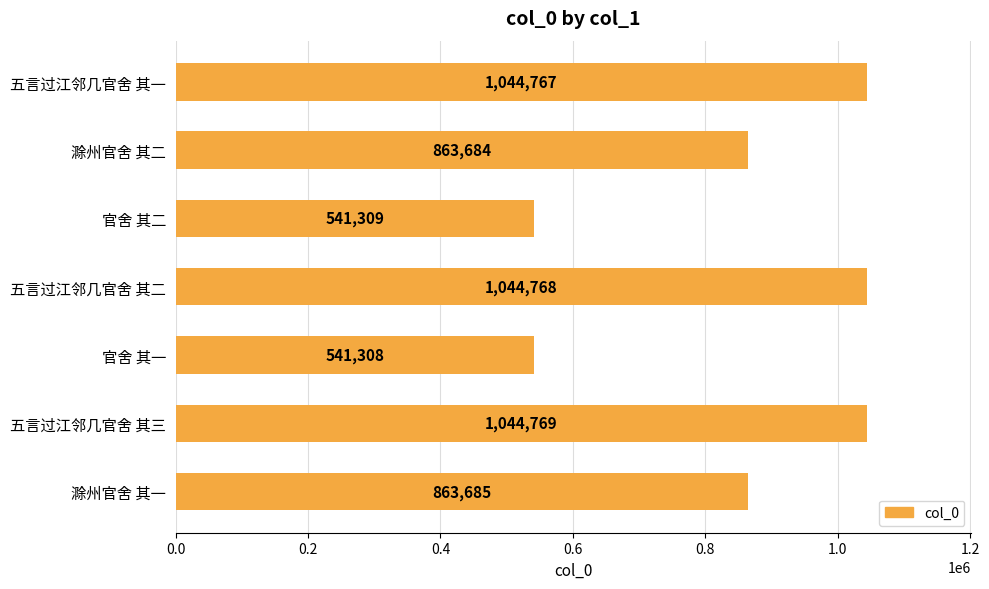

How many categories are shown in the chart?

7